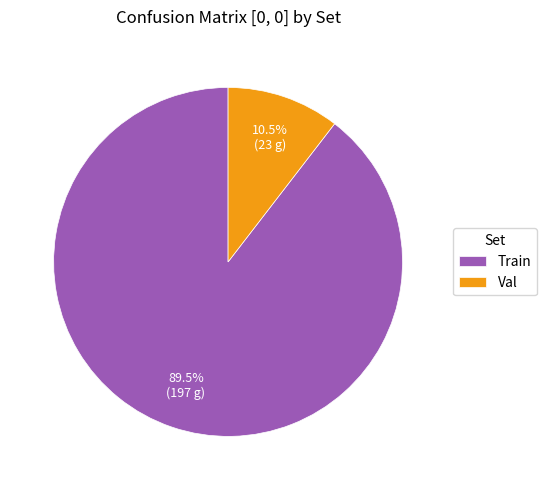

How many slices are in this pie chart?

2